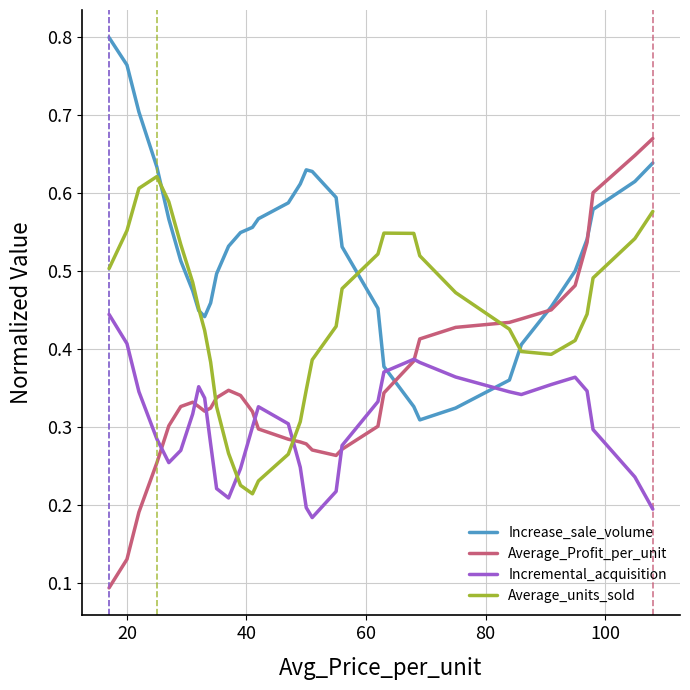

Which series has the largest range (max minus min)?

Average_Profit_per_unit